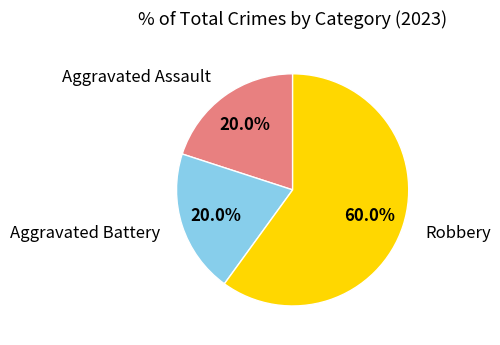

Is there any slice that represents more than half of the pie?

Yes